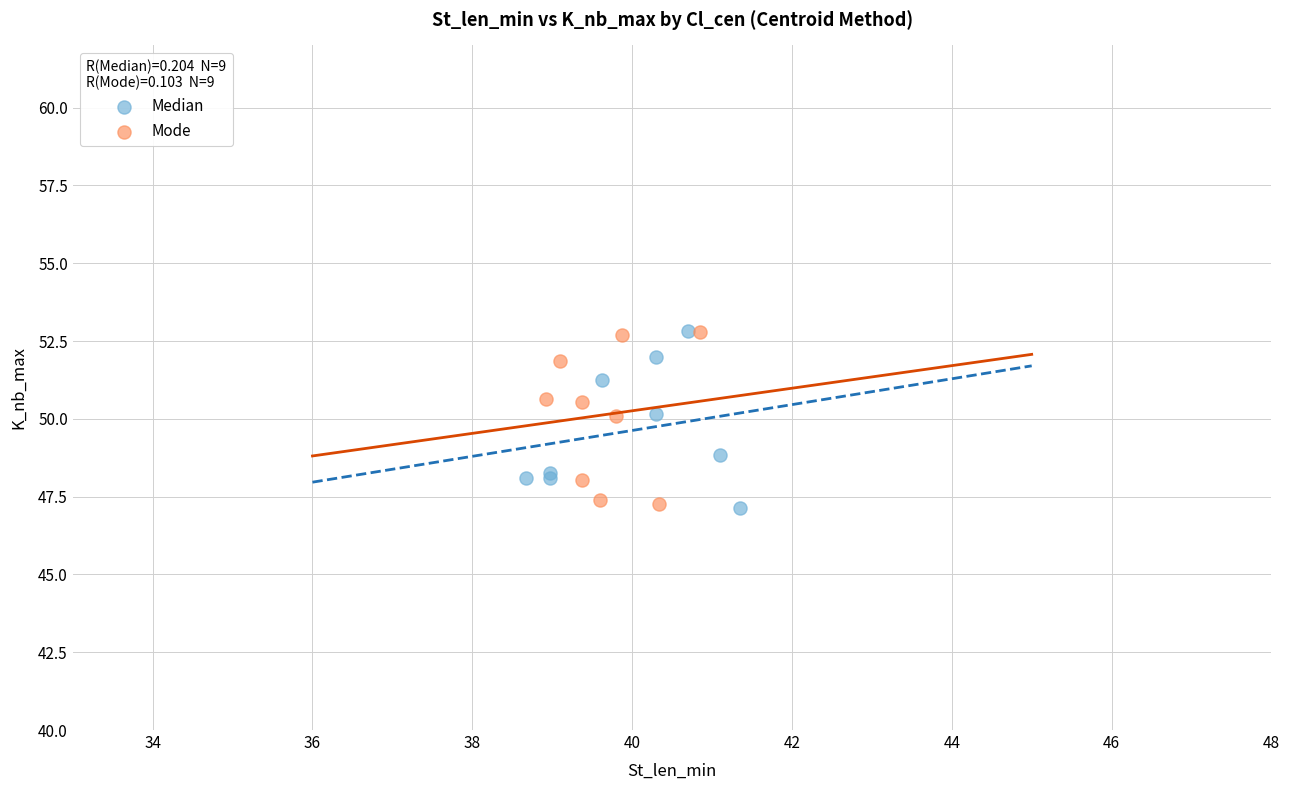

What are all the series names shown in the legend?

Median, Mode